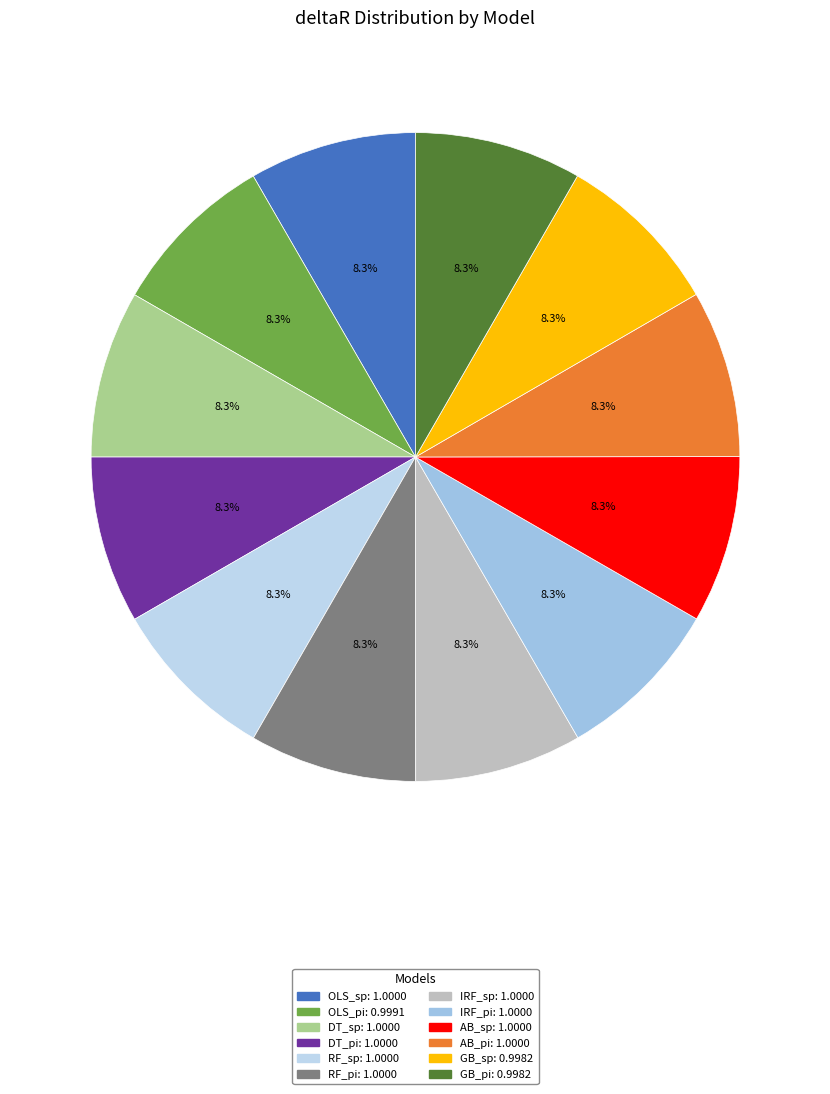

True or false: GB_sp accounts for 1% of the total.

False